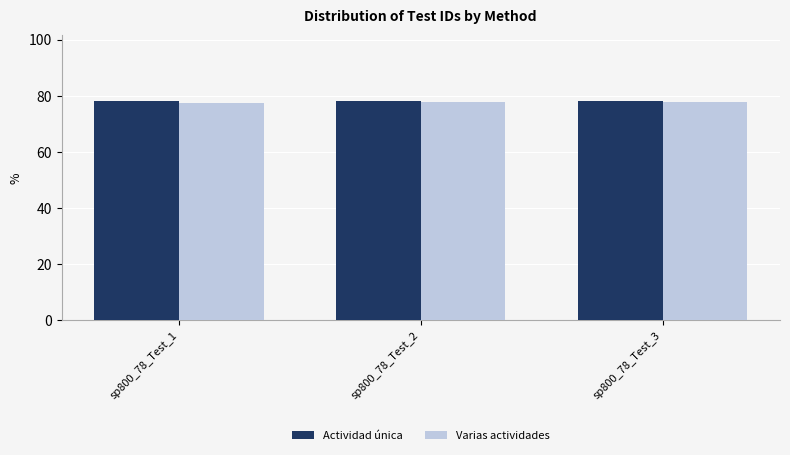

What is the total value across all series at sp800_78_Test_2?

155.9